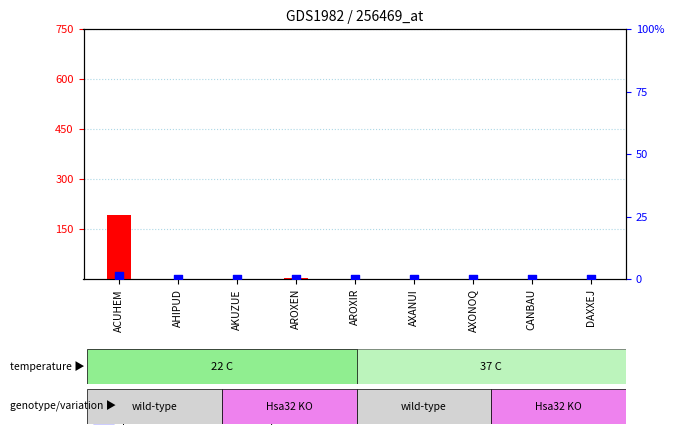

At how many categories does at least one series exceed 63?

1